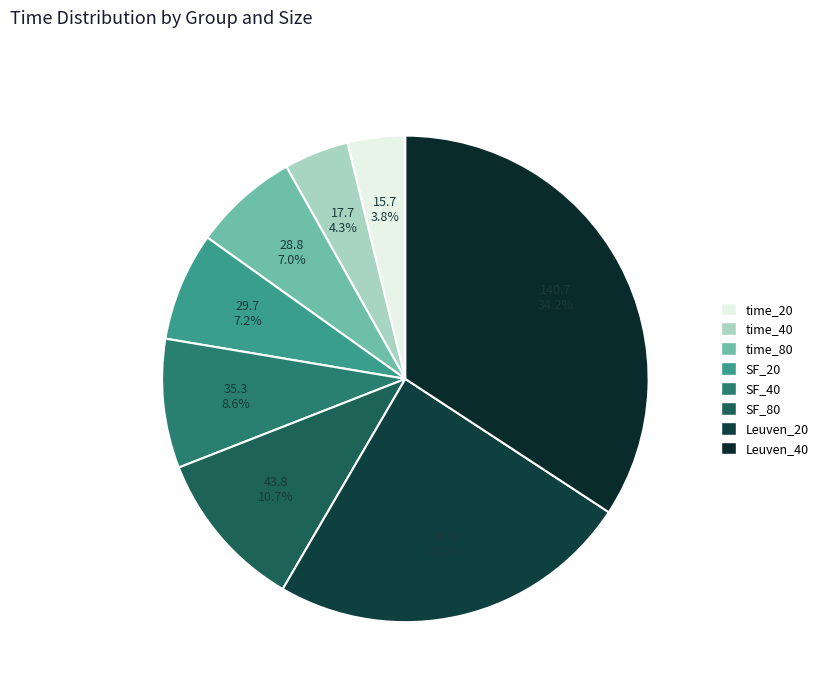

How many segments does this pie chart have?

8